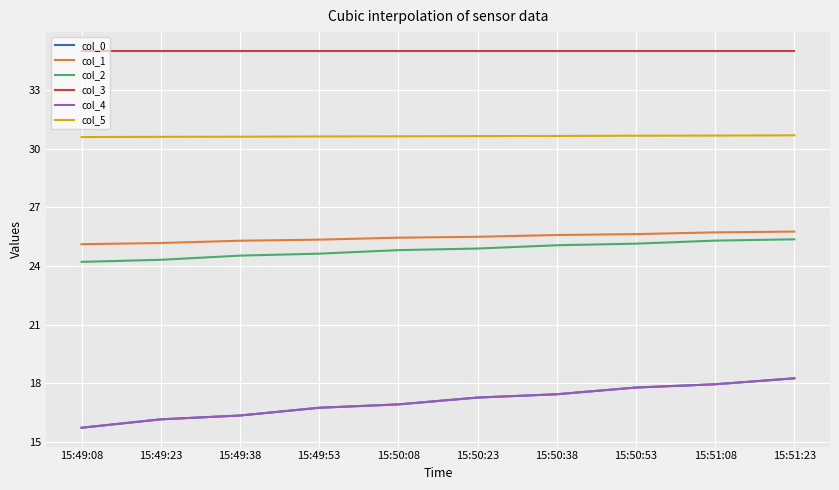

Does the chart have visible grid lines?

Yes